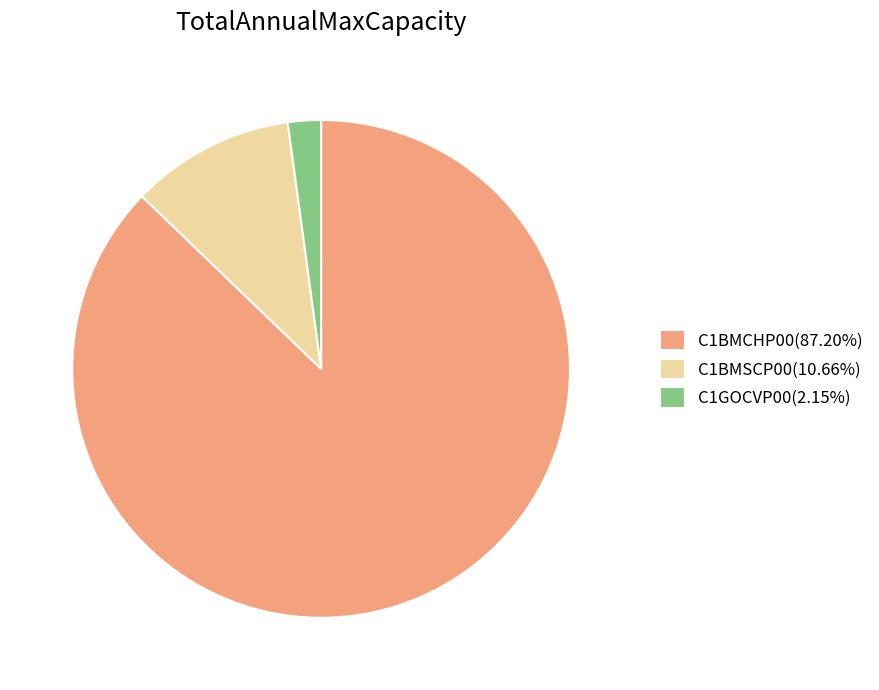

Rank the categories by value from highest to lowest.

C1BMCHP00, C1BMSCP00, C1GOCVP00